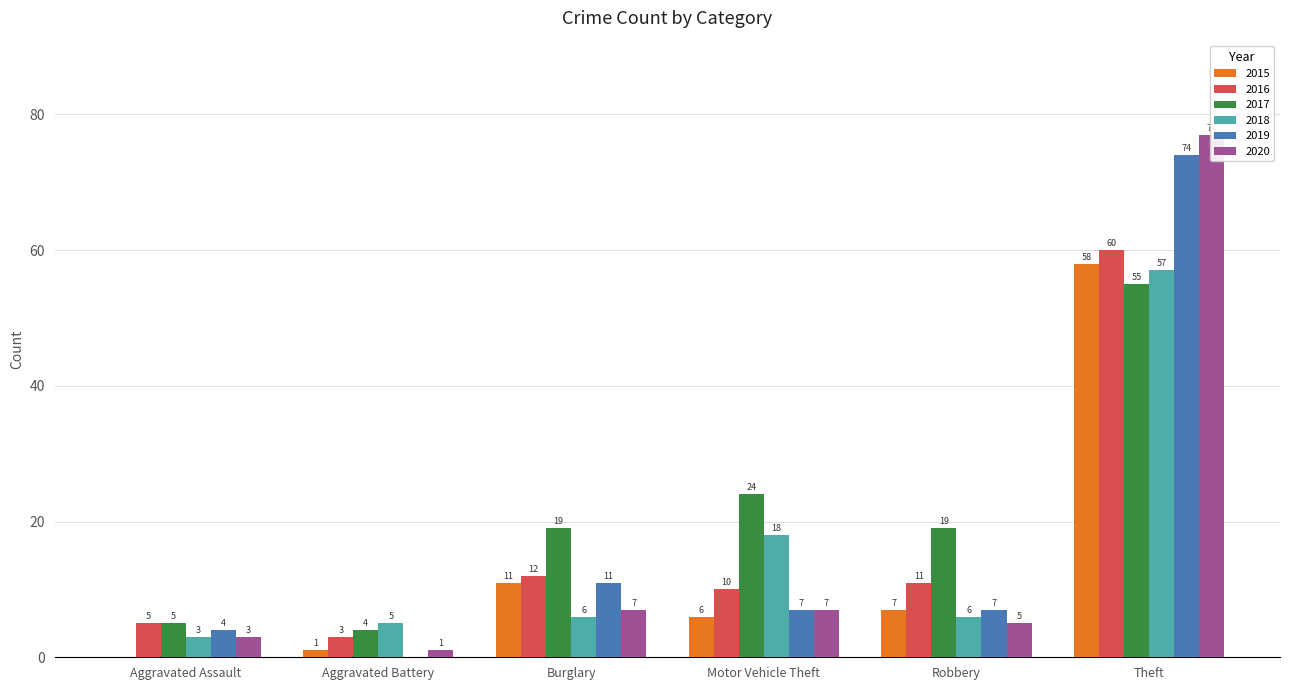

At how many categories does at least one series exceed 70?

1